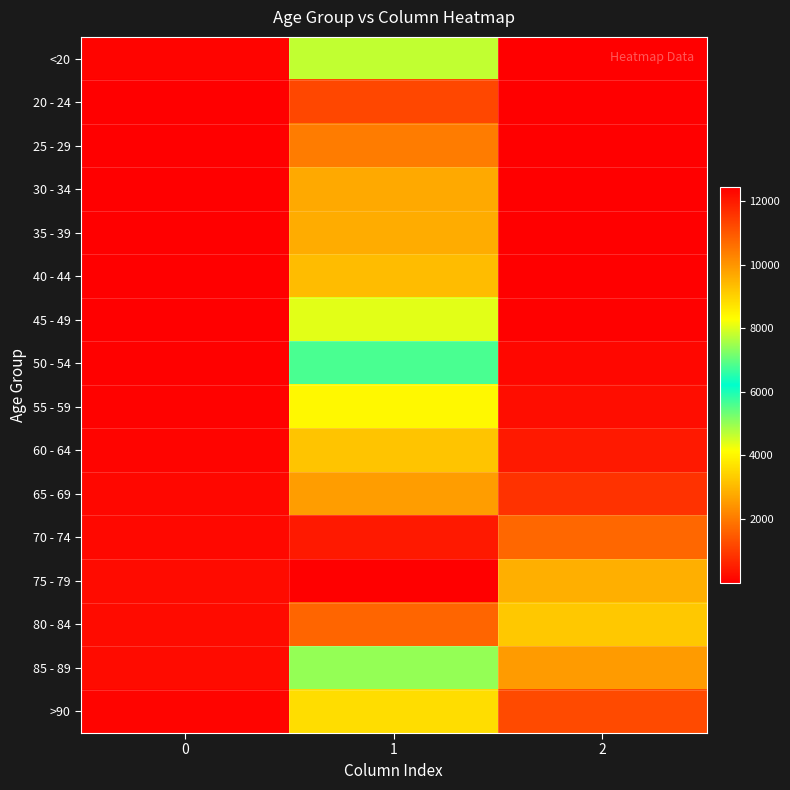

Which has a higher value, 1 or 2?

1